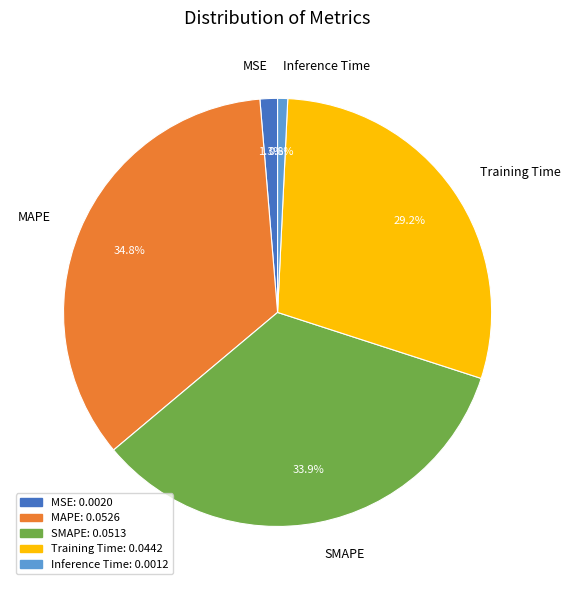

Is it true that Inference Time is 10% of the pie?

False